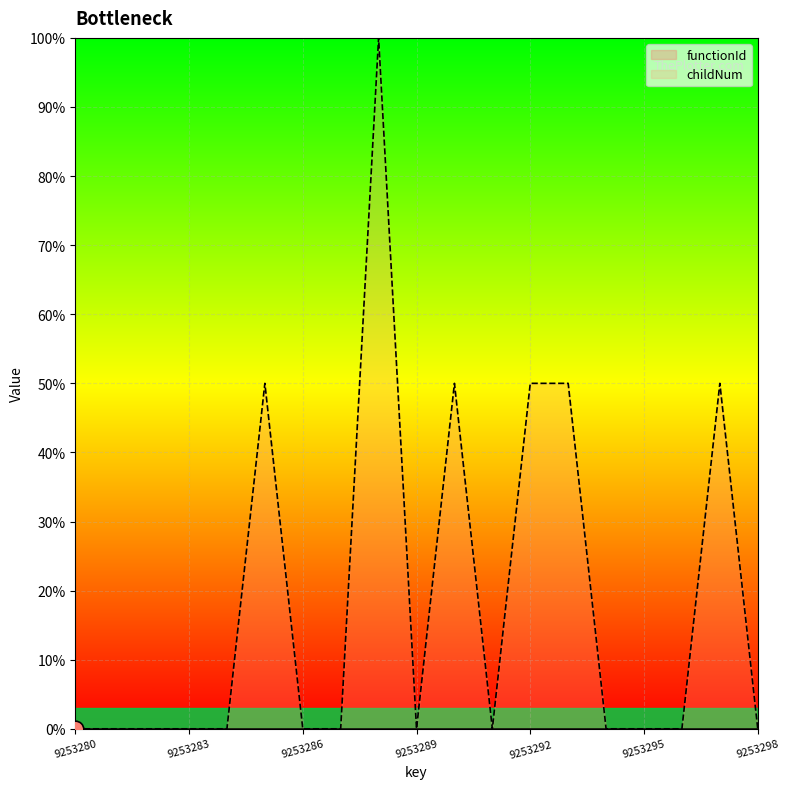

What is the sum of all values?

3.5